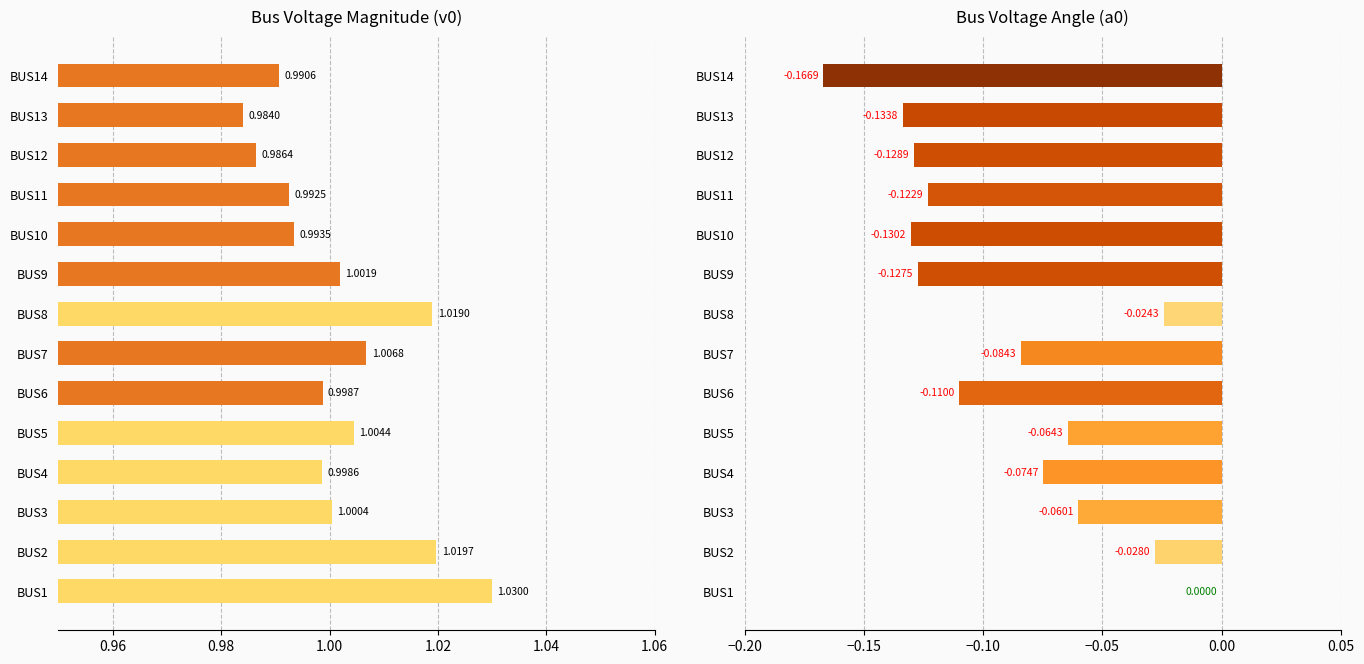

Are the bars horizontal?

Yes